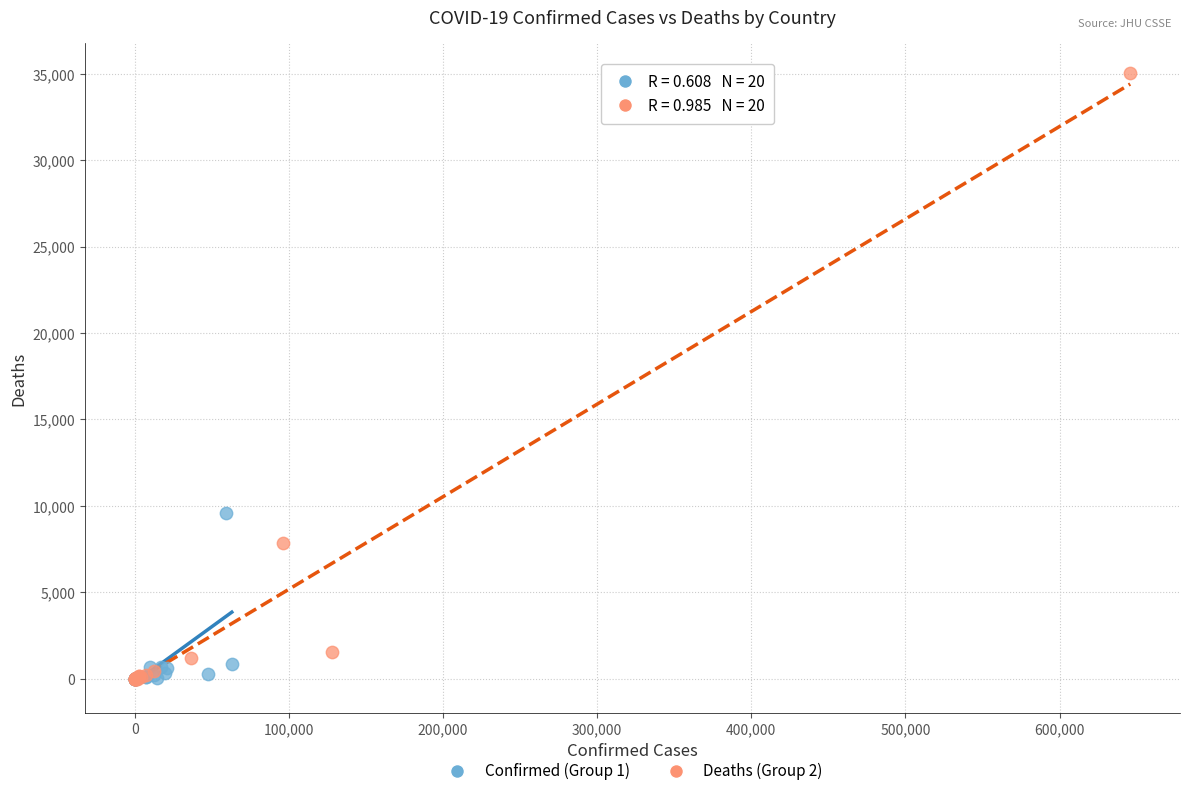

Which series has the widest spread of Y values?

Deaths (Group 2)